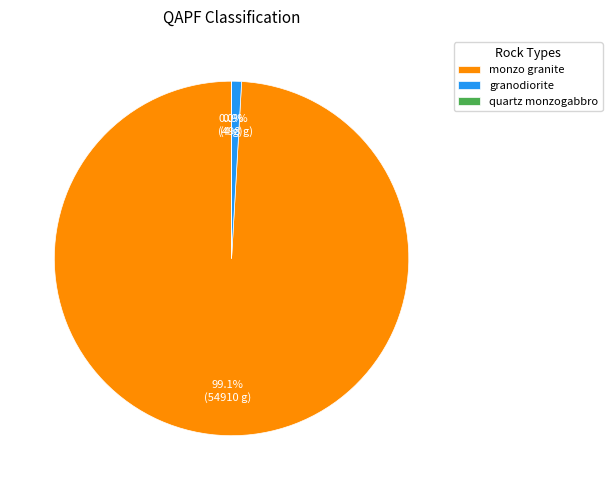

Which category has the biggest portion of the pie?

monzo granite